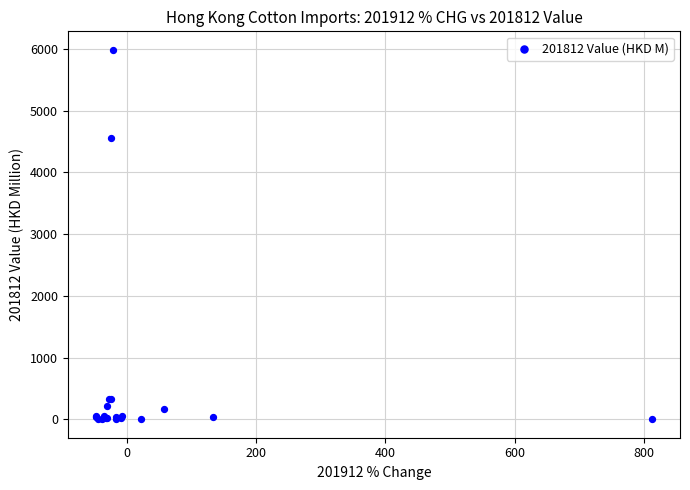

What Y value in the scatter plot is closest to 2991?

4550.4